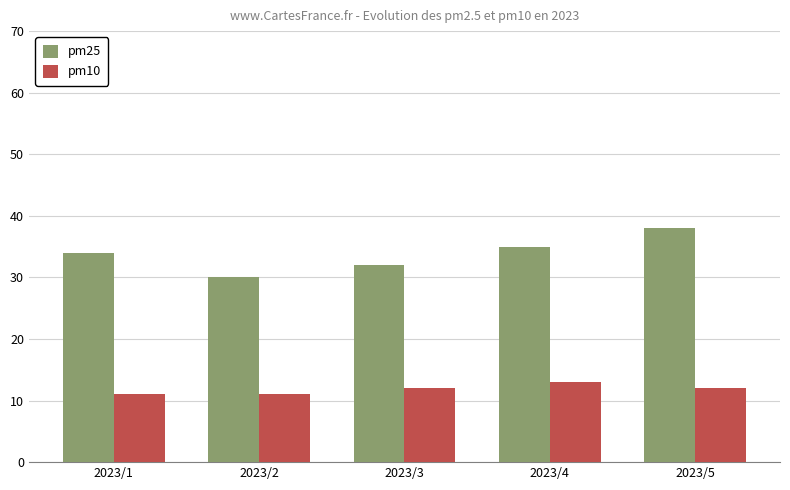

List the series in order of their overall mean, highest first.

pm25, pm10